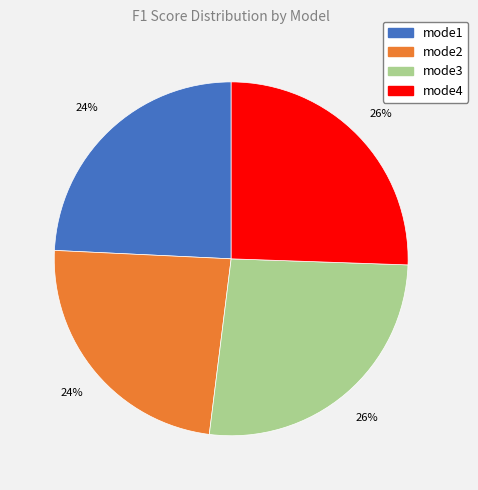

What percentage is the mode1 slice, to the nearest percent?

24%